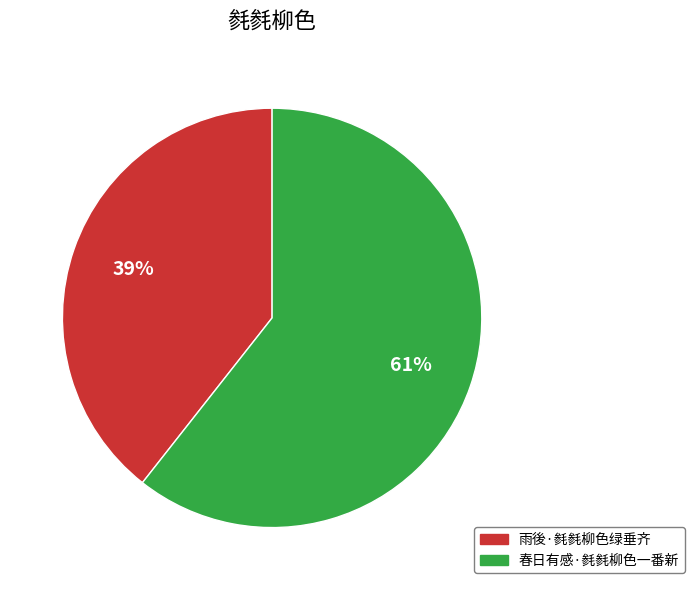

How many slices are in this pie chart?

2